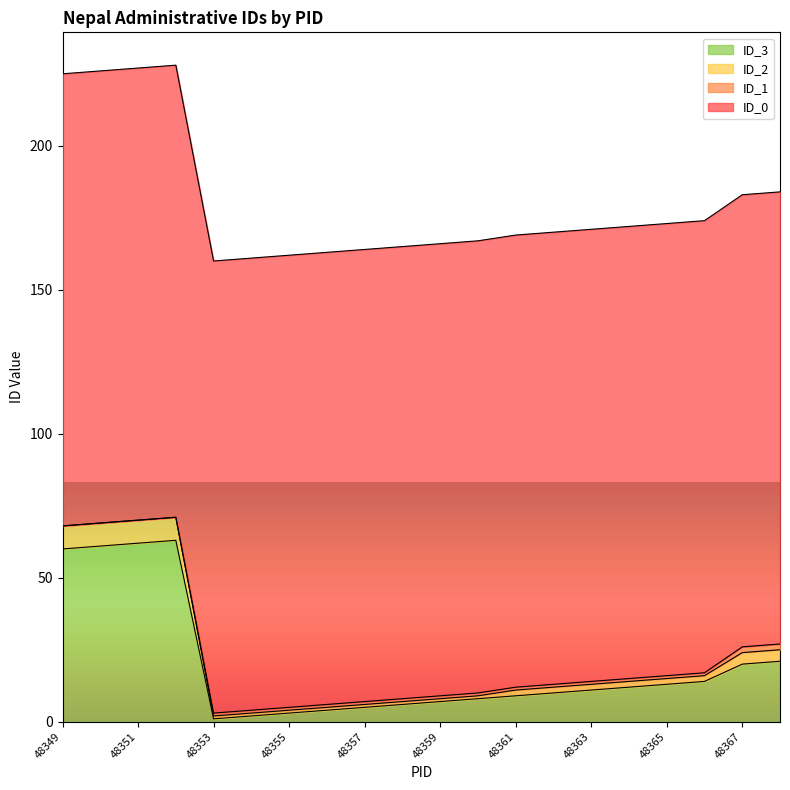

True or false: ID_2 and ID_3 cross at least once.

False